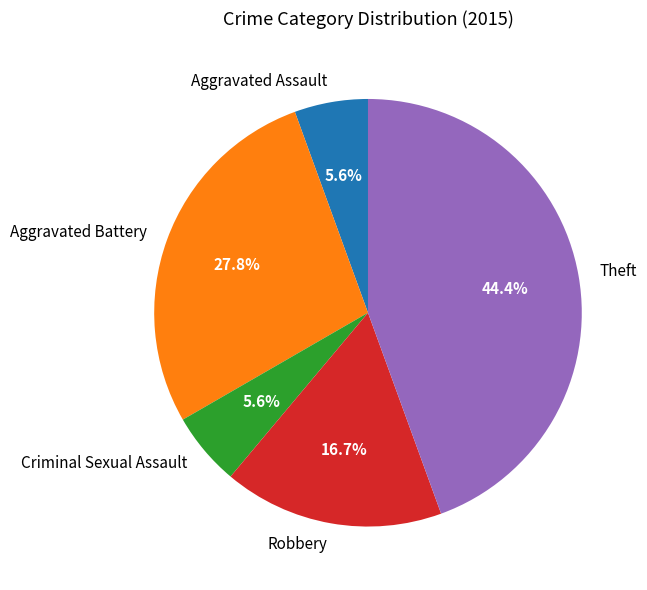

Does any single category account for the majority?

No